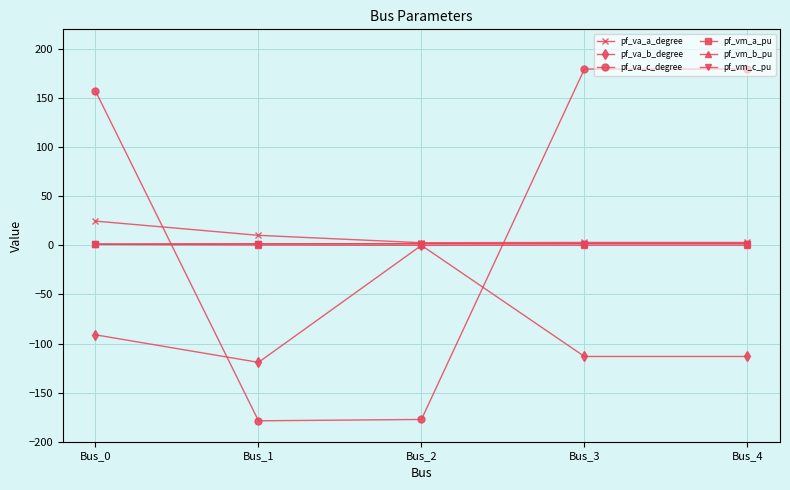

What is the difference between the second highest and second lowest values in the pf_va_b_degree series?

22.0